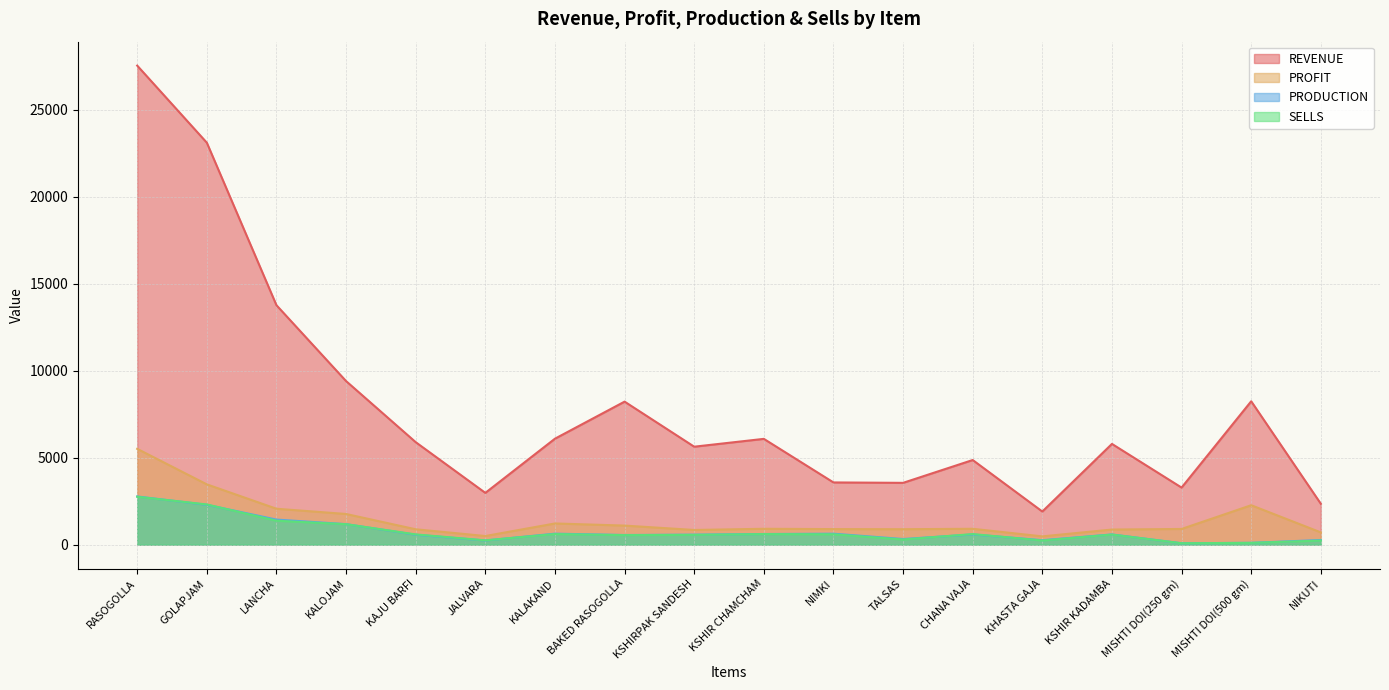

True or false: PRODUCTION and PROFIT cross at least once.

False